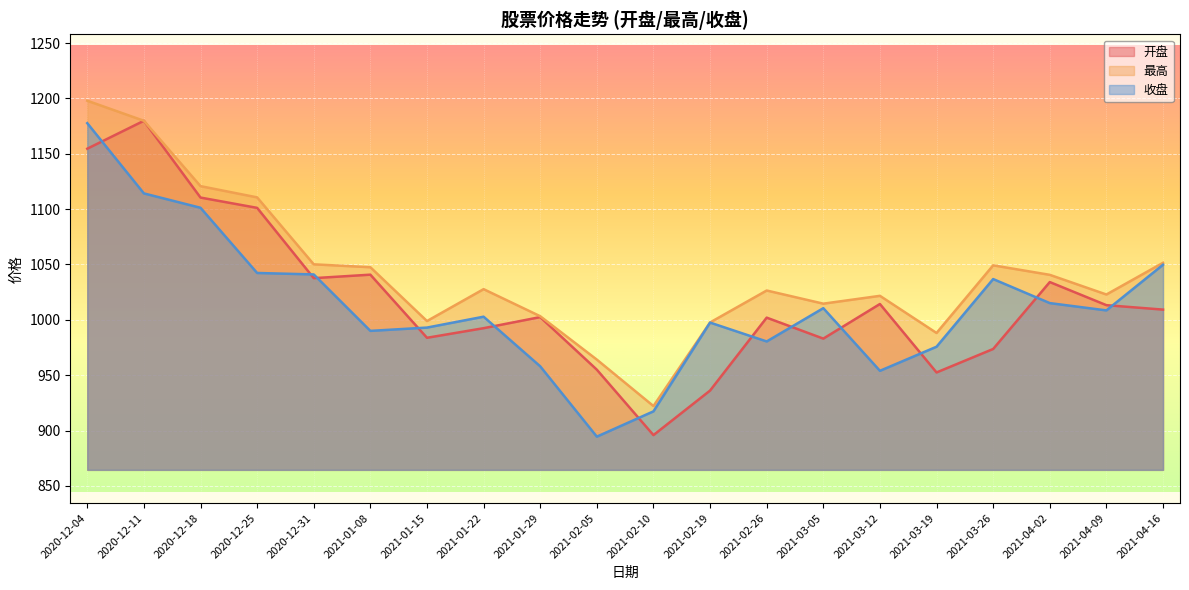

What is the difference between the 收盘 values at 2021-02-26 and 2021-03-26?

56.3